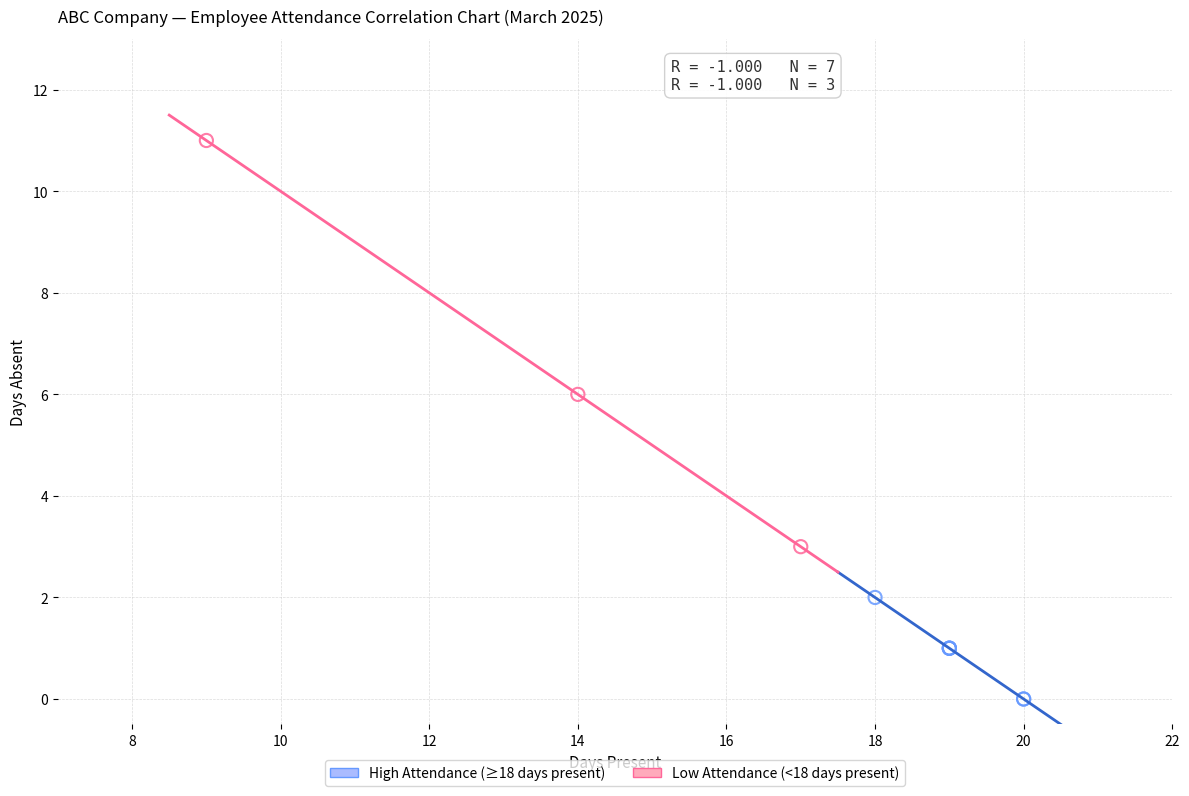

Which series reaches the minimum Y coordinate?

High Attendance (≥18 days present)